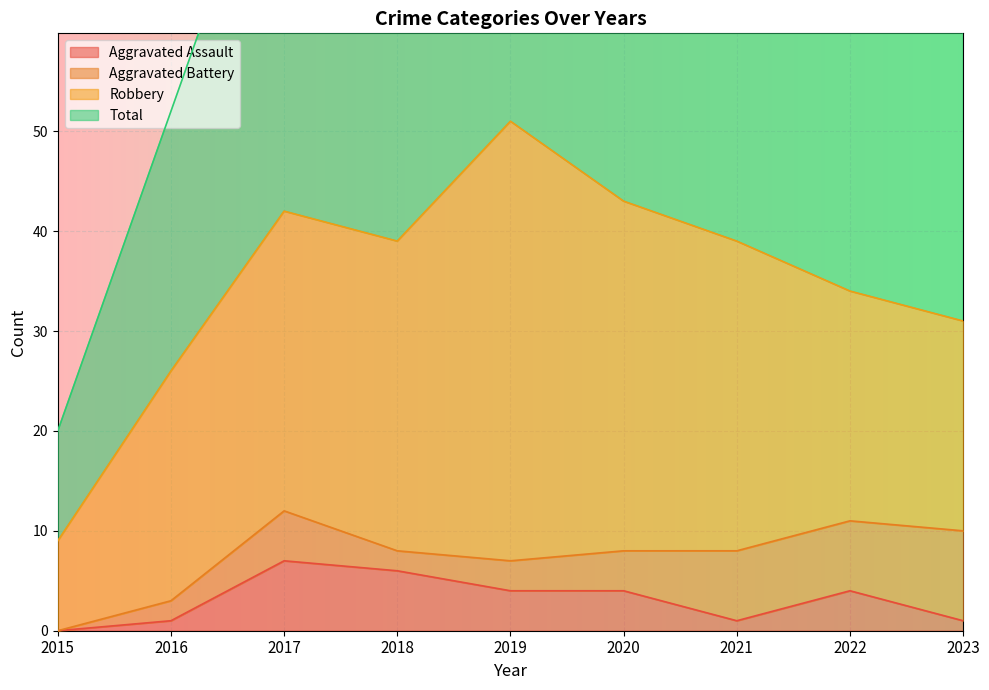

Is it true that Aggravated Assault equals 5 at 2015?

False